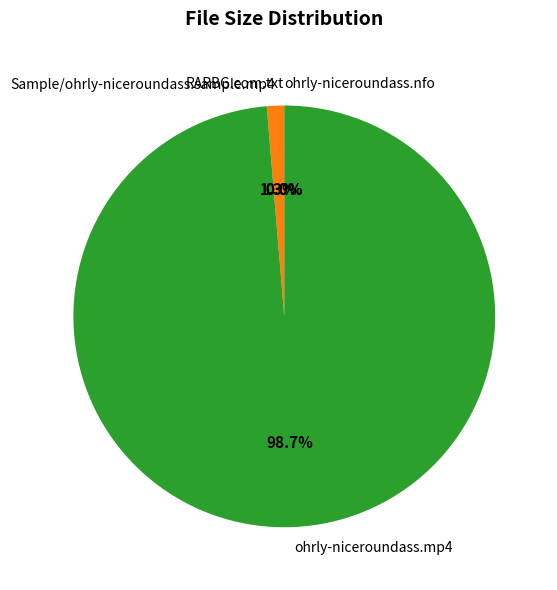

Is there a majority slice in this chart?

Yes